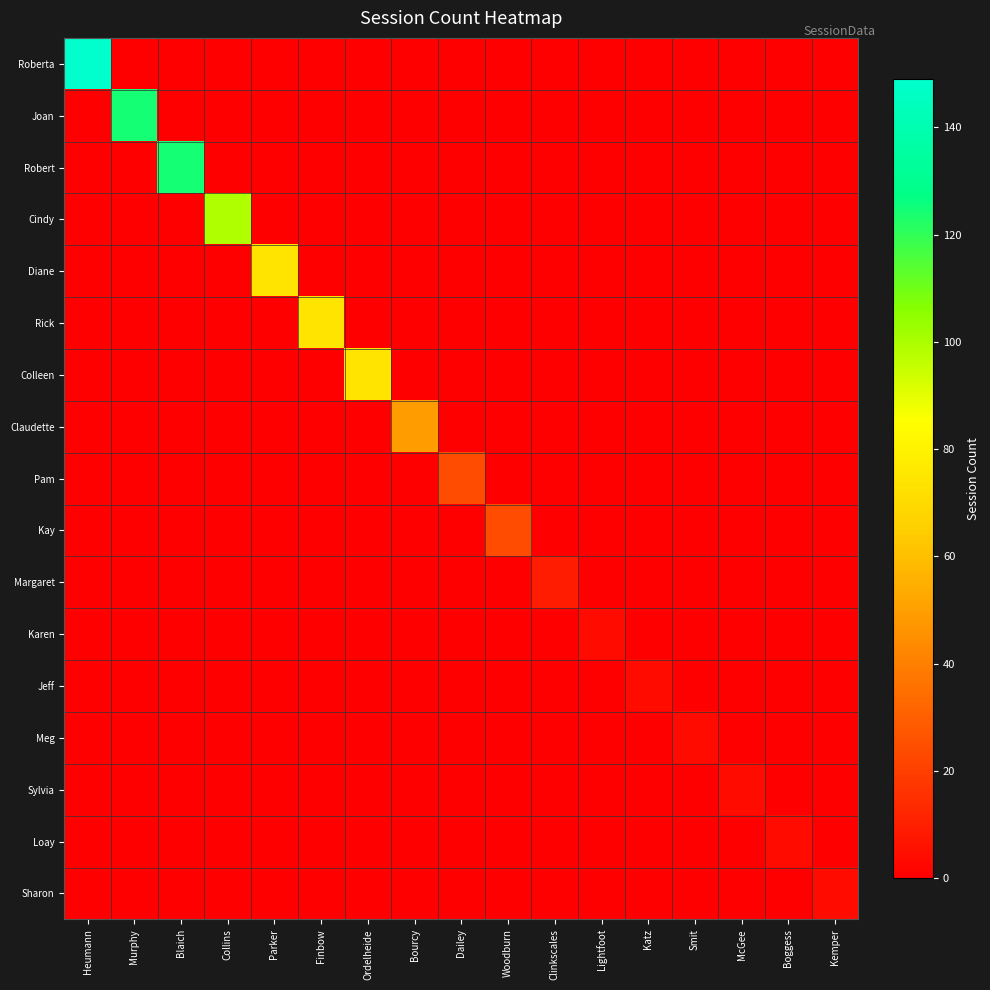

List the series in order of their peak value, highest first.

Roberta, Joan, Robert, Cindy, Diane, Rick, Colleen, Claudette, Pam, Kay, Margaret, Karen, Jeff, Meg, Sylvia, Loay, Sharon